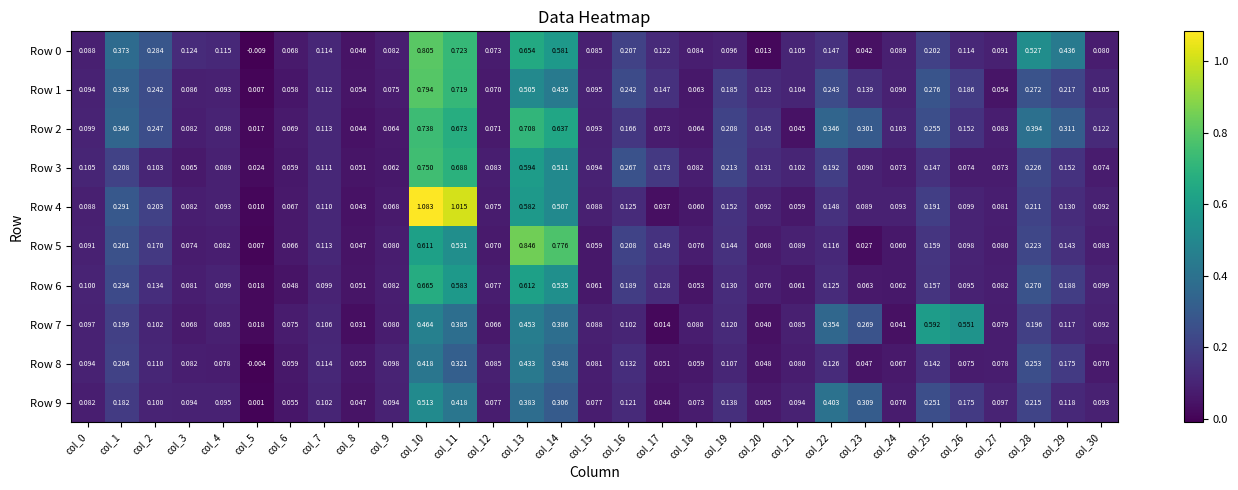

How many series are shown in this chart?

10